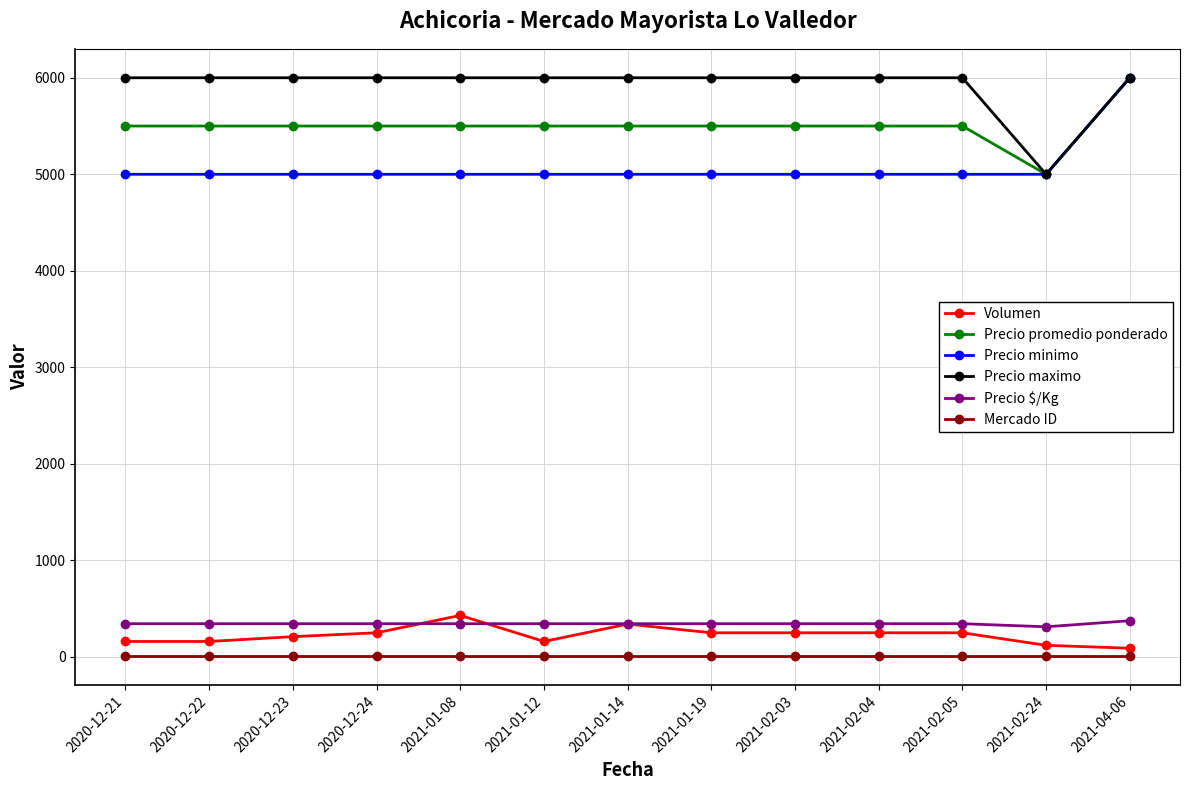

Reading left to right, transcribe all the data shown in this chart.

Volumen: 2020-12-21=160	2020-12-22=160	2020-12-23=210	2020-12-24=250	2021-01-08=430	2021-01-12=160	2021-01-14=340	2021-01-19=250	2021-02-03=250	2021-02-04=250	2021-02-05=250	2021-02-24=120	2021-04-06=90
Precio promedio ponderado: 2020-12-21=5500	2020-12-22=5500	2020-12-23=5500	2020-12-24=5500	2021-01-08=5500	2021-01-12=5500	2021-01-14=5500	2021-01-19=5500	2021-02-03=5500	2021-02-04=5500	2021-02-05=5500	2021-02-24=5000	2021-04-06=6000
Precio minimo: 2020-12-21=5000	2020-12-22=5000	2020-12-23=5000	2020-12-24=5000	2021-01-08=5000	2021-01-12=5000	2021-01-14=5000	2021-01-19=5000	2021-02-03=5000	2021-02-04=5000	2021-02-05=5000	2021-02-24=5000	2021-04-06=6000
Precio maximo: 2020-12-21=6000	2020-12-22=6000	2020-12-23=6000	2020-12-24=6000	2021-01-08=6000	2021-01-12=6000	2021-01-14=6000	2021-01-19=6000	2021-02-03=6000	2021-02-04=6000	2021-02-05=6000	2021-02-24=5000	2021-04-06=6000
Precio $/Kg: 2020-12-21=344	2020-12-22=344	2020-12-23=344	2020-12-24=344	2021-01-08=344	2021-01-12=344	2021-01-14=344	2021-01-19=344	2021-02-03=344	2021-02-04=344	2021-02-05=344	2021-02-24=312	2021-04-06=375
Mercado ID: 2020-12-21=6	2020-12-22=6	2020-12-23=6	2020-12-24=6	2021-01-08=6	2021-01-12=6	2021-01-14=6	2021-01-19=6	2021-02-03=6	2021-02-04=6	2021-02-05=6	2021-02-24=6	2021-04-06=6